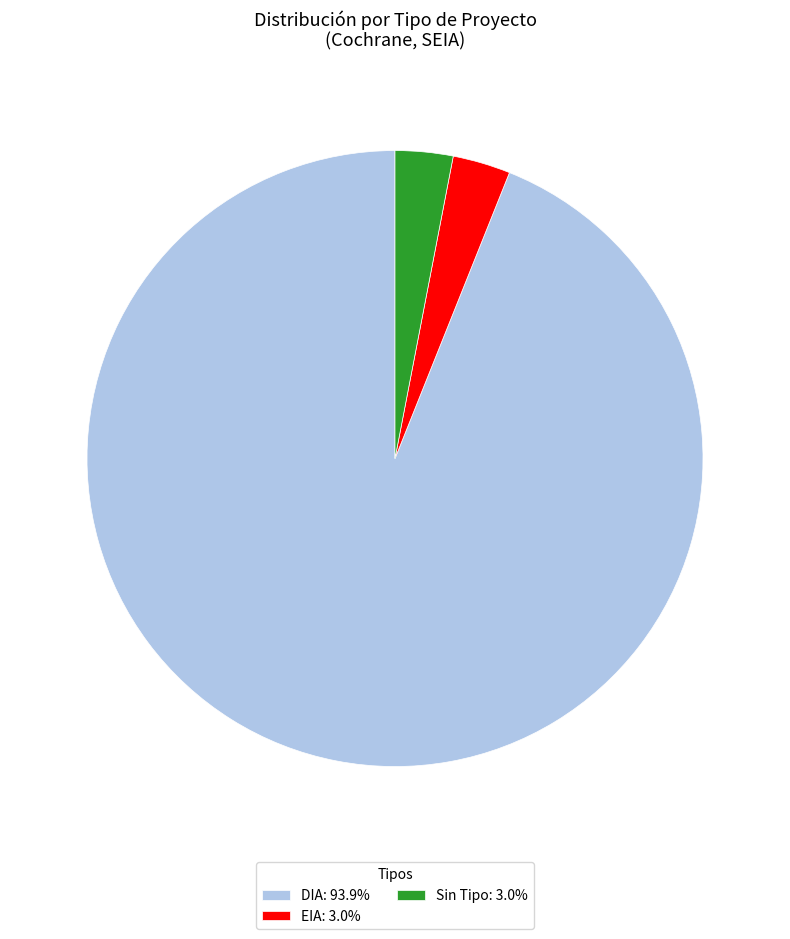

Is DIA: 93.9% the majority of the pie?

Yes